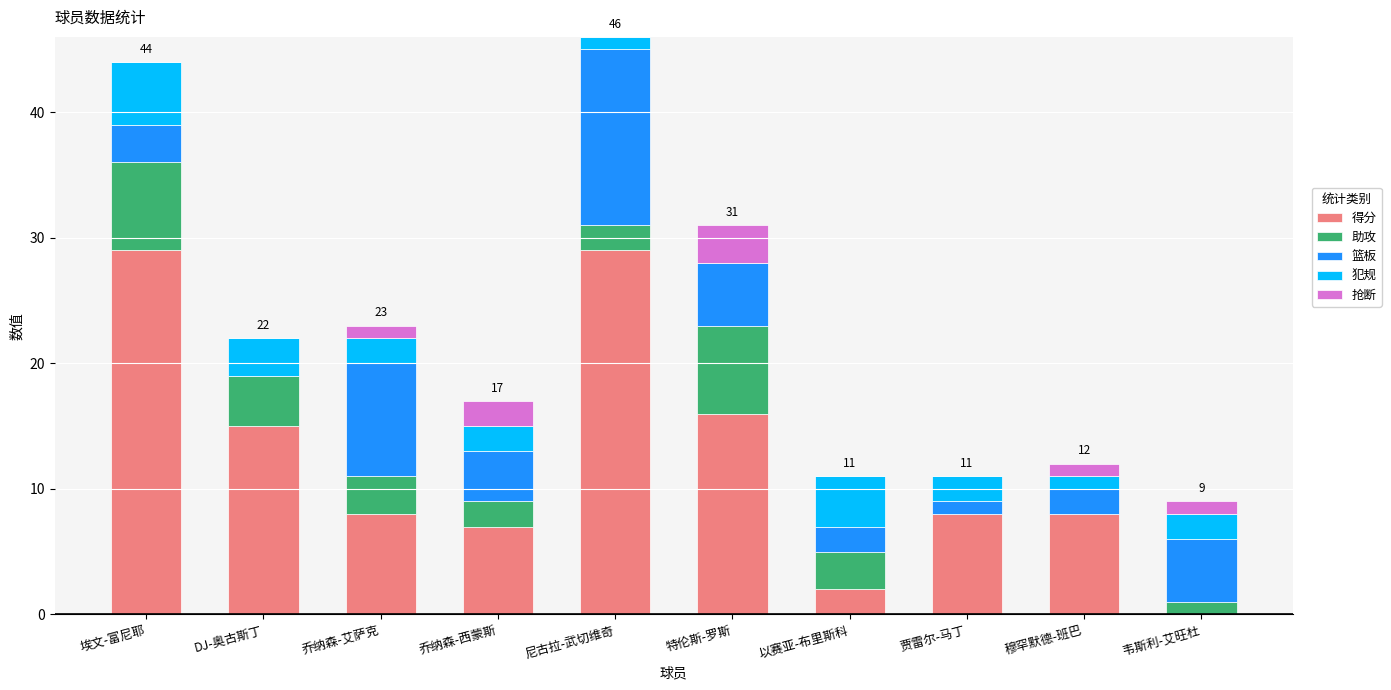

What value does the 得分 series have at 乔纳森-艾萨克?

8